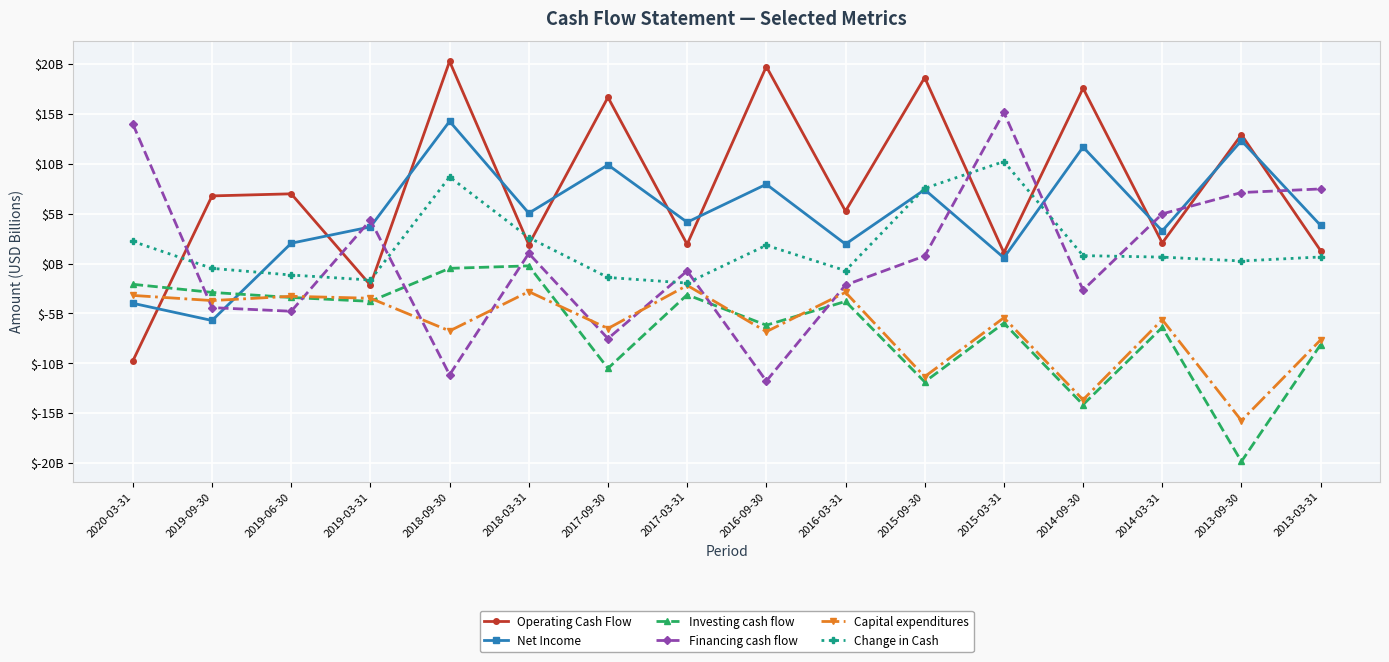

What is the label of the 12th point from the right?

2018-09-30